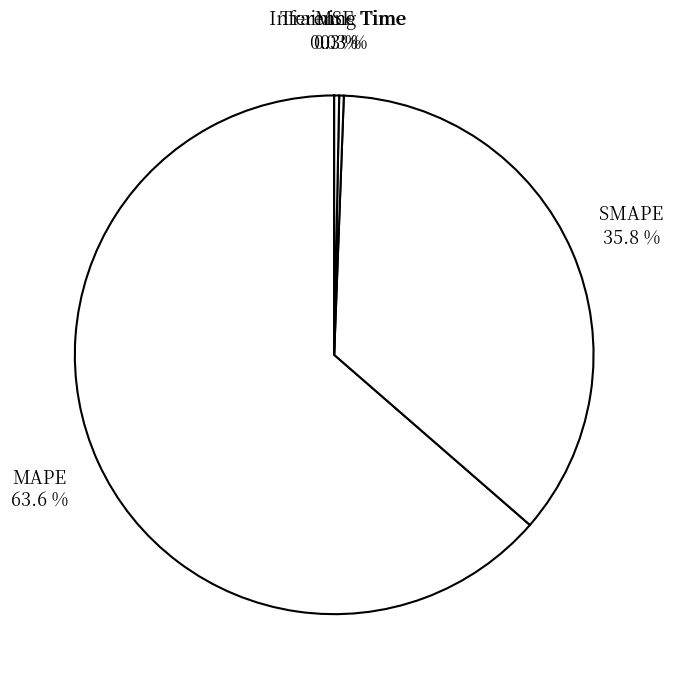

To the nearest percent, what is the average slice percentage?

20%